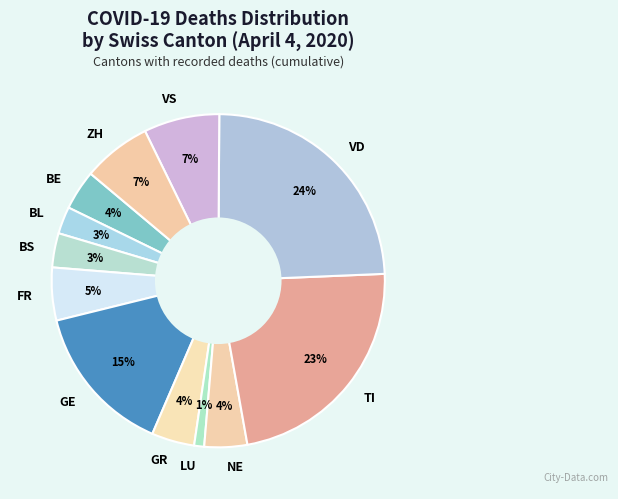

Between VD and FR, which is larger?

VD